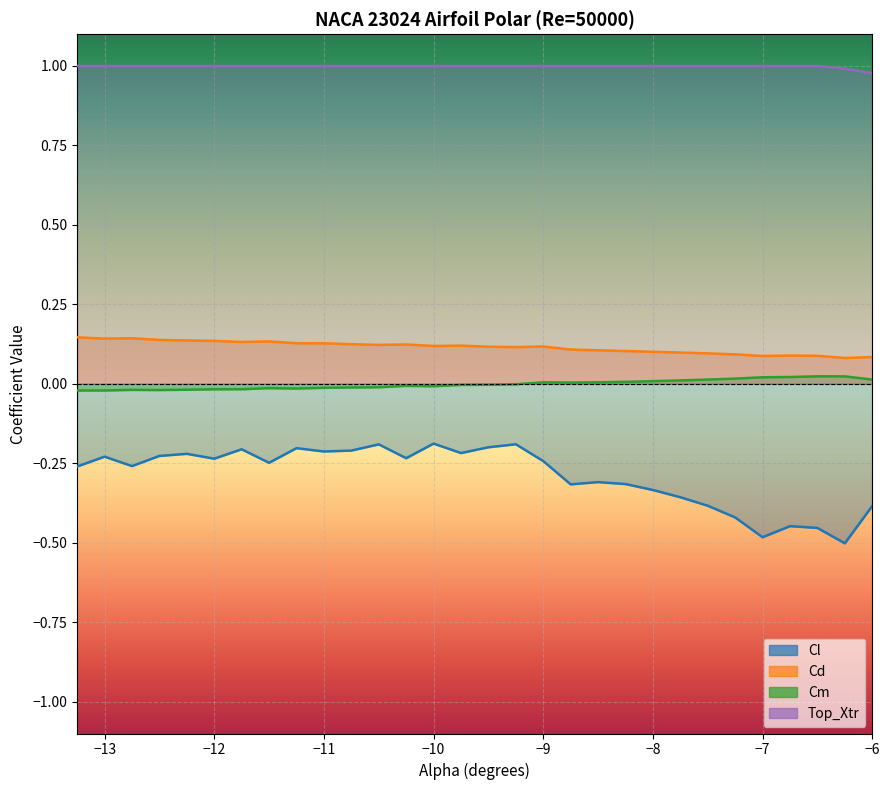

Which series has the largest total across all categories?

Top_Xtr